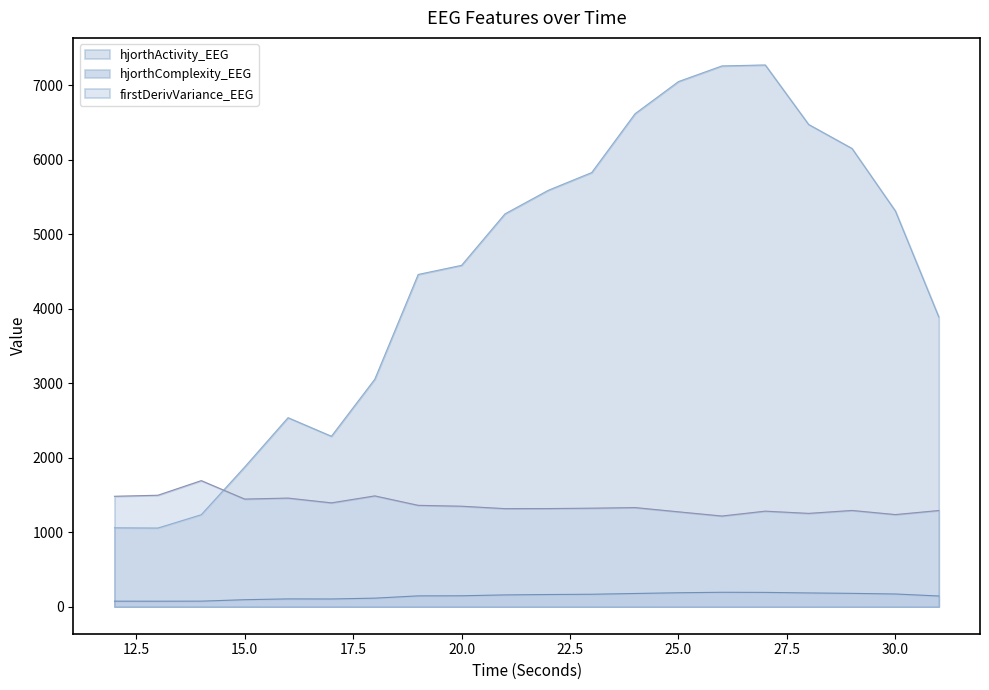

What is the sum of all firstDerivVariance_EEG values?

27289.7